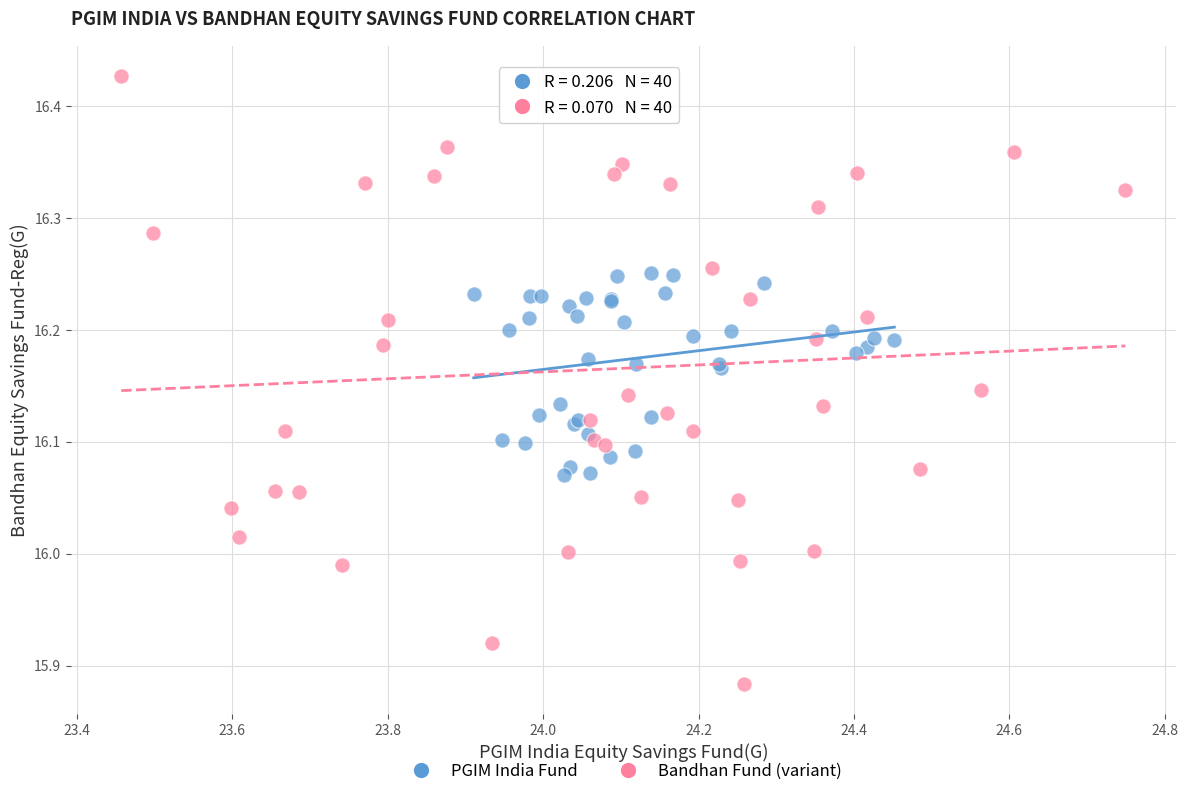

Which series contains the lowest Y value?

Bandhan Fund (variant)